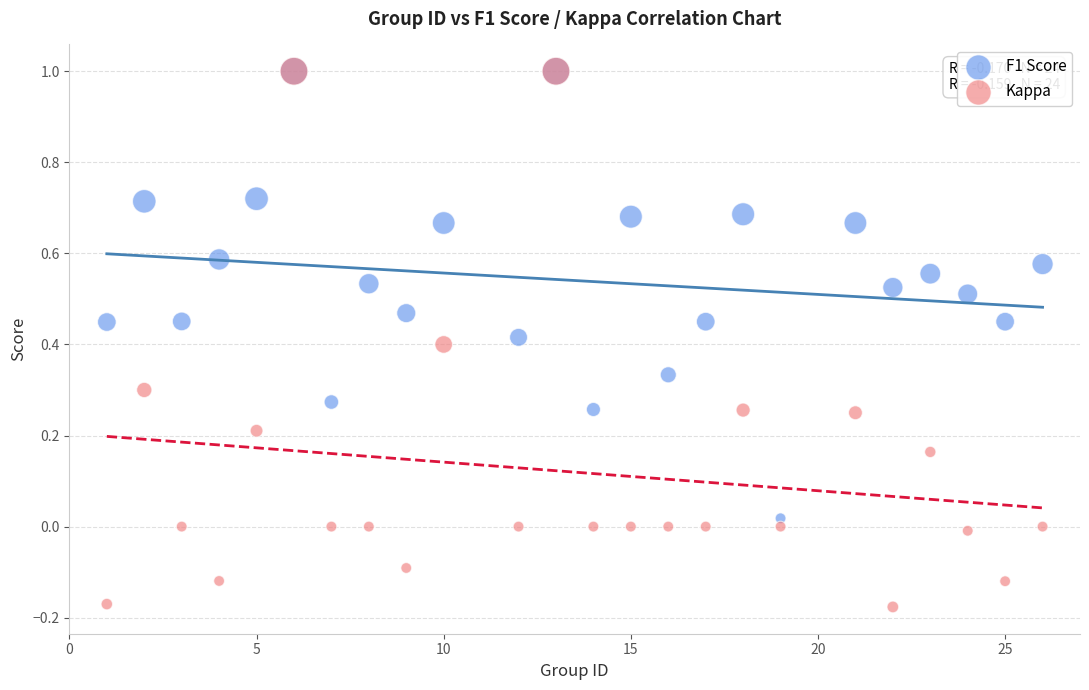

Which series reaches the minimum Y coordinate?

Kappa